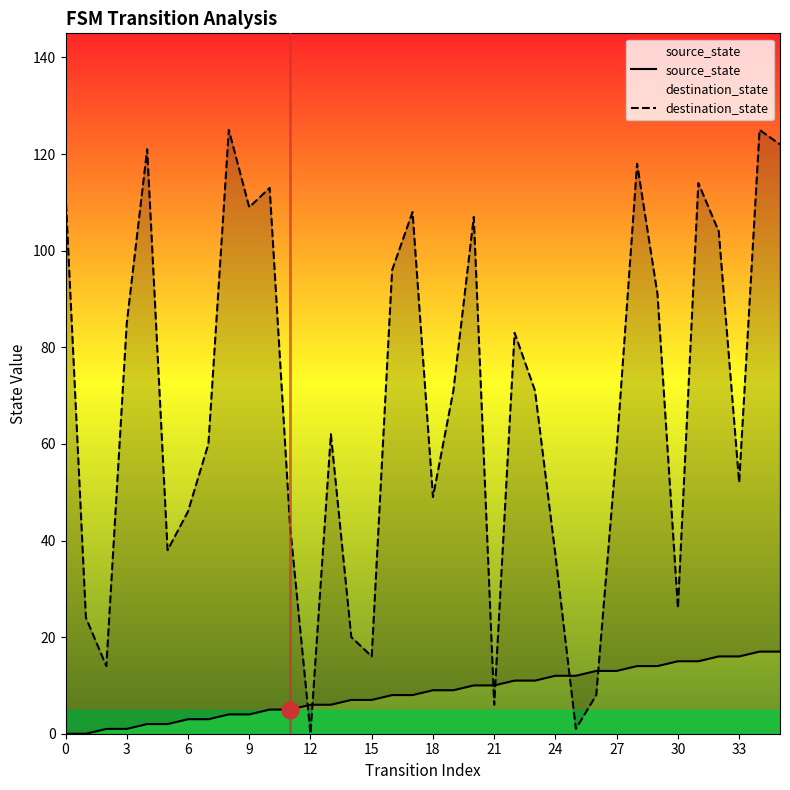

How many data points in destination_state are less than 71?

18